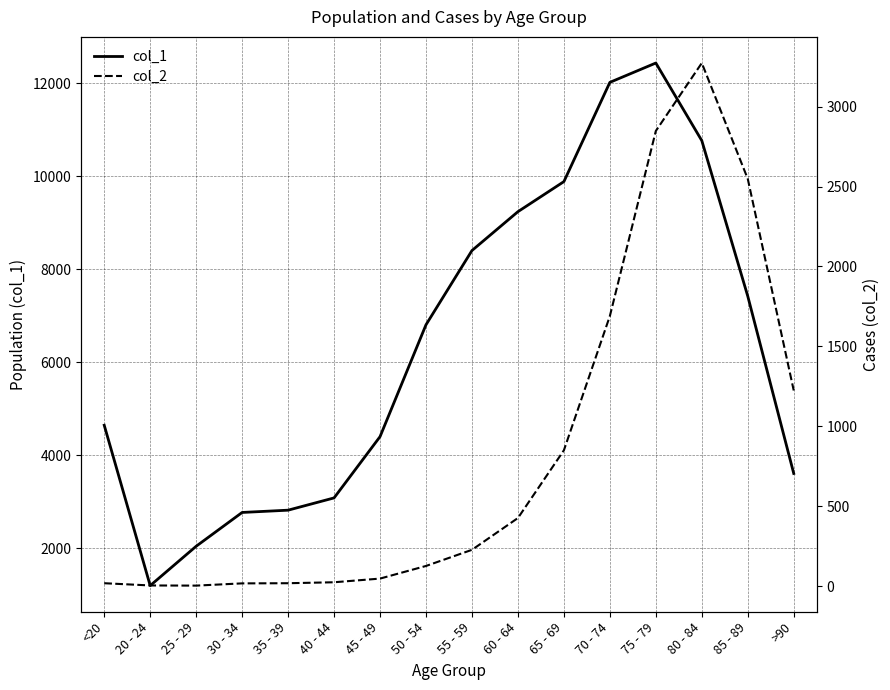

Between 65 - 69 and 30 - 34, which is larger?

65 - 69